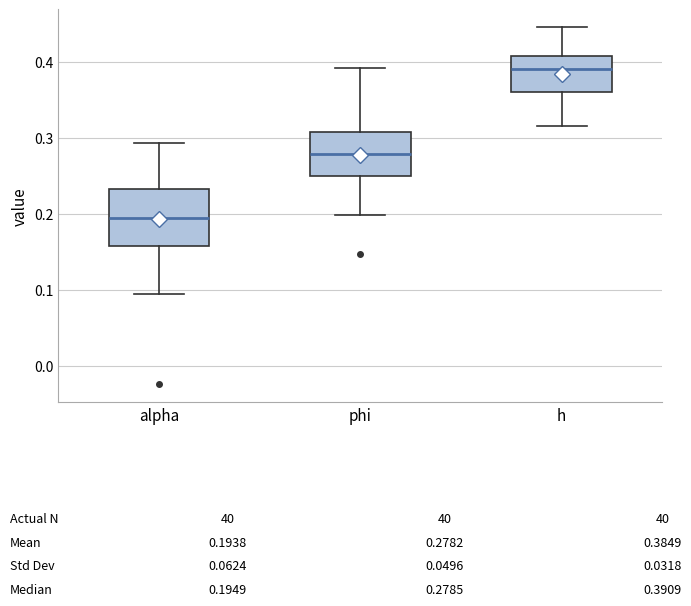

Comparing the boxes themselves (not the whiskers), which one is the tallest?

alpha